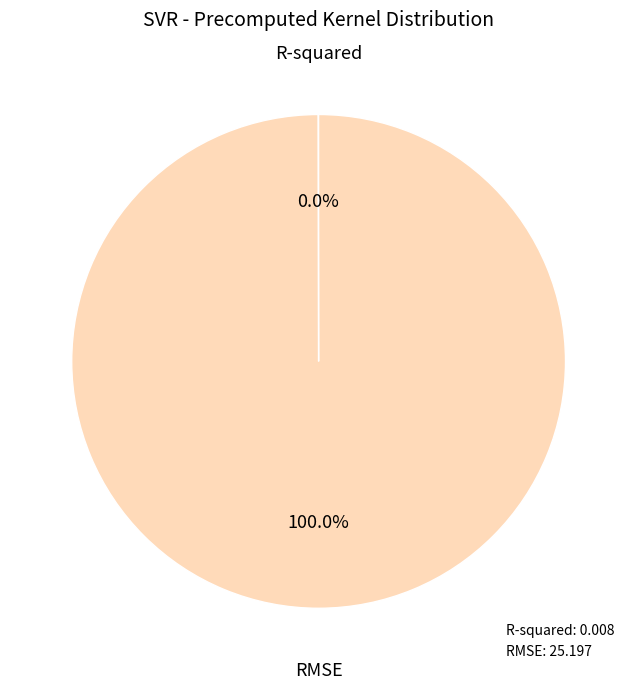

To the nearest percent, what portion does RMSE represent?

100%